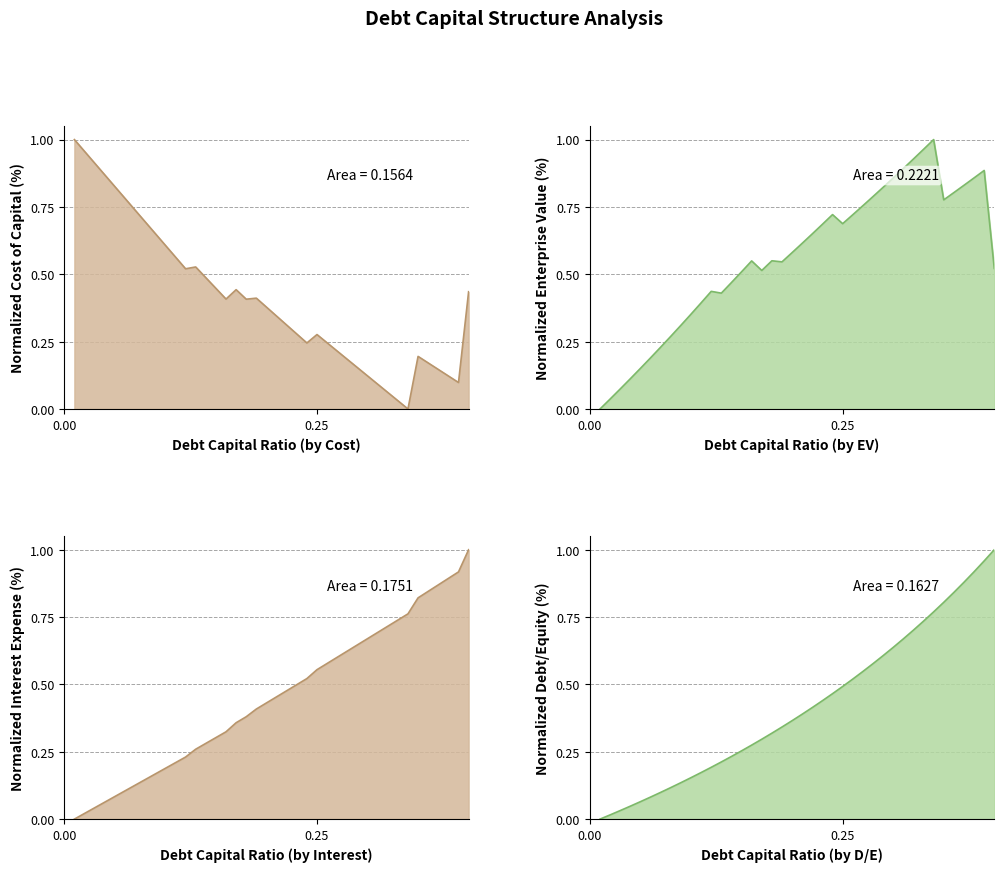

What is the greatest value displayed?

1.0